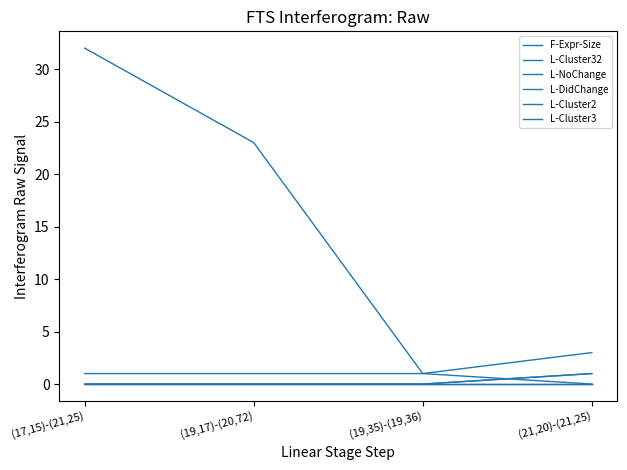

The L-NoChange series shows 0 at (19,35)-(19,36). True or false?

False